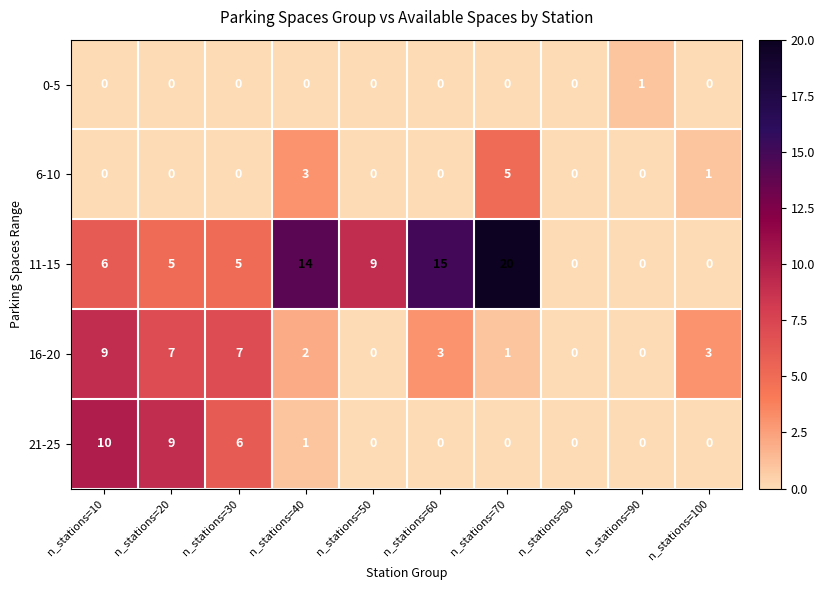

Rank the series by their maximum value, from lowest to highest.

0-5, 6-10, 16-20, 21-25, 11-15